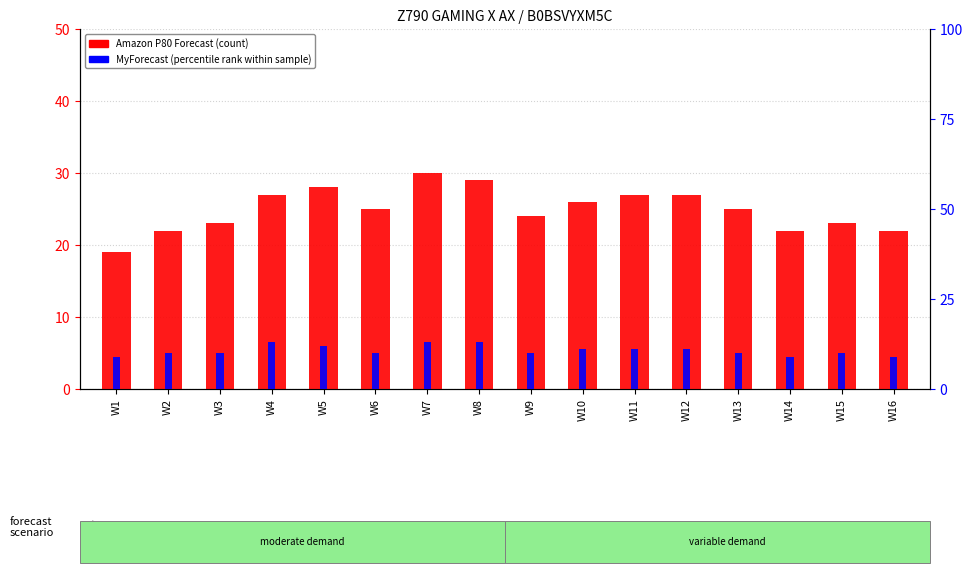

What is the sum of the Amazon P80 Forecast values at W10 and W11?

53